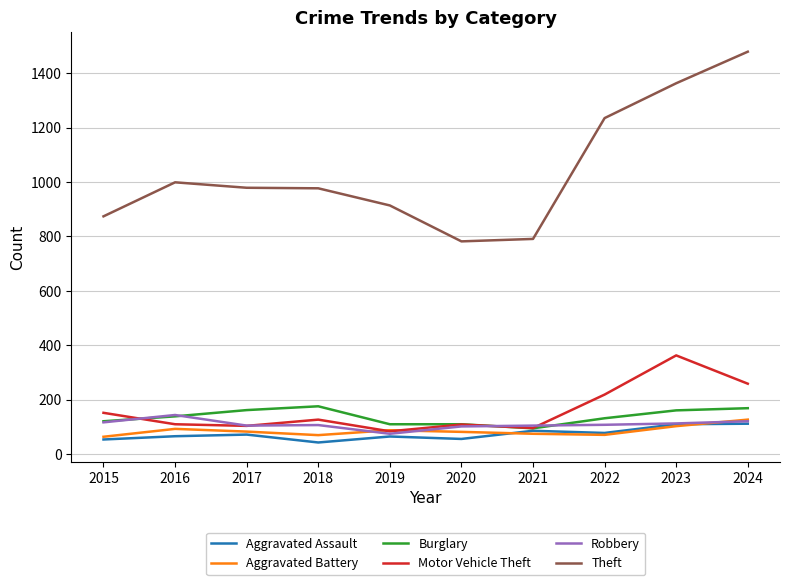

True or false: Aggravated Battery has more than 0 interior local peaks.

True